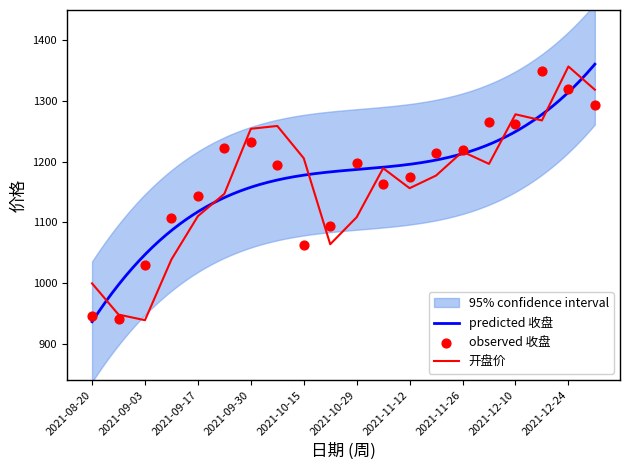

Is the value of 收盘 at 2021-09-03 greater than the value of 开盘 at 2021-11-12?

No